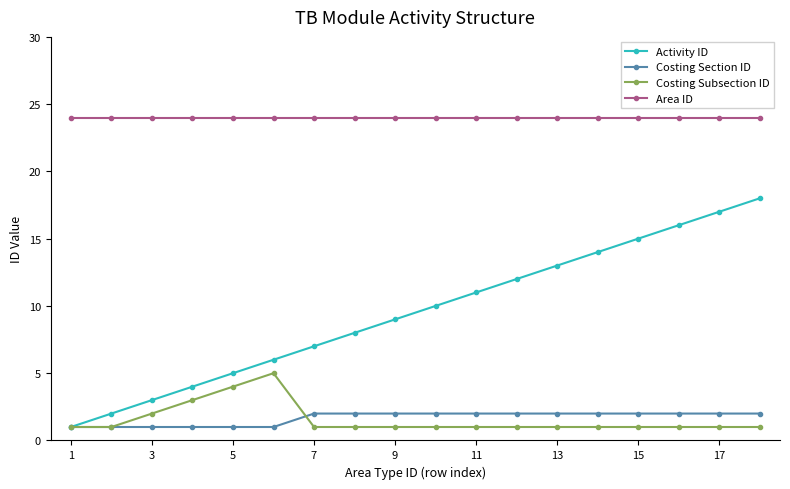

What is the minimum value for Area ID?

24